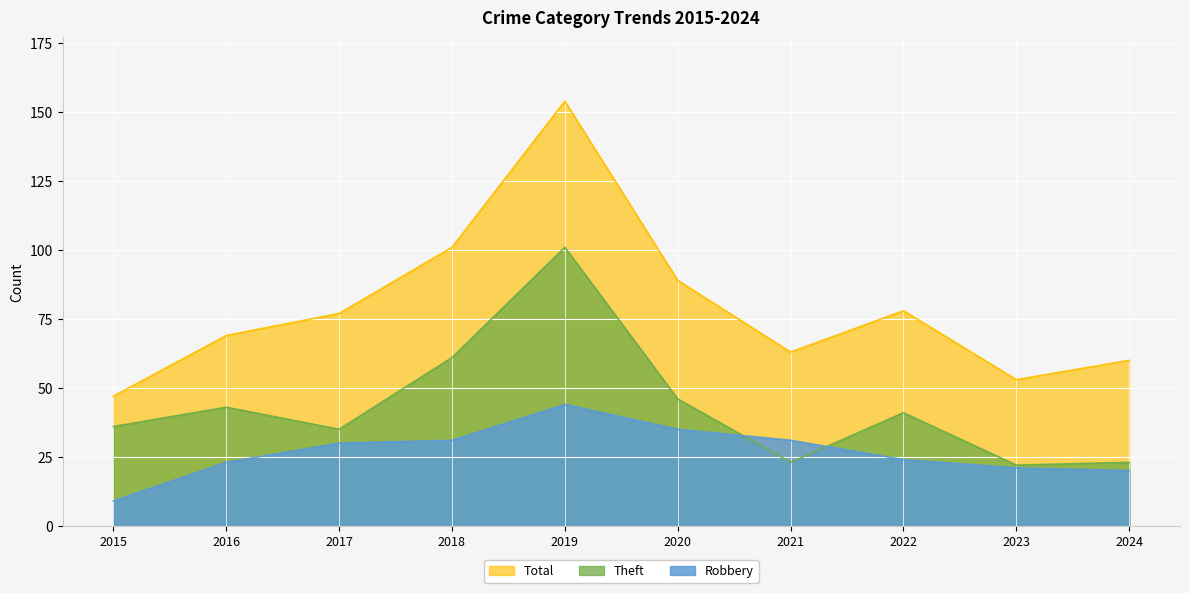

Which has a higher value, 2017 or 2022?

2017